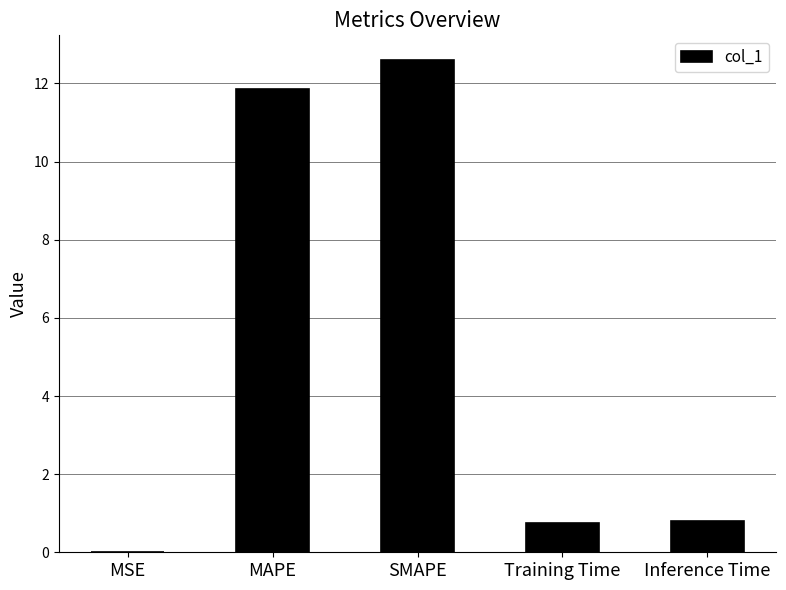

The chart shows a value of 11.9 at MAPE. True or false?

True